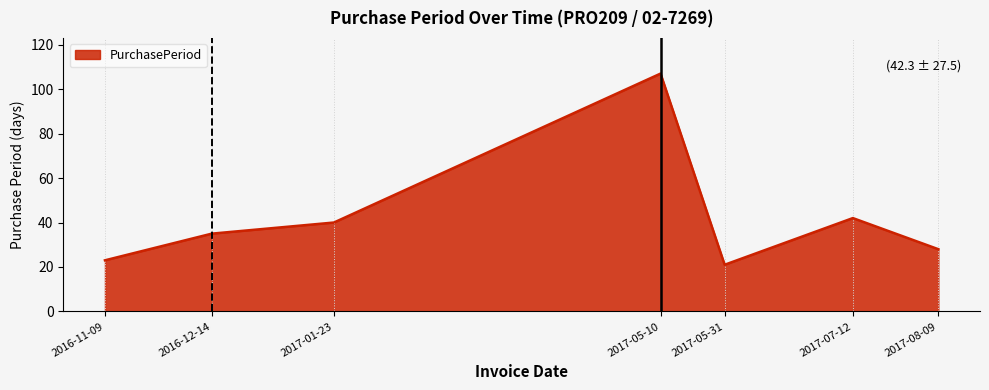

Rank the categories by value from lowest to highest.

2017-05-31, 2016-11-09, 2017-08-09, 2016-12-14, 2017-01-23, 2017-07-12, 2017-05-10